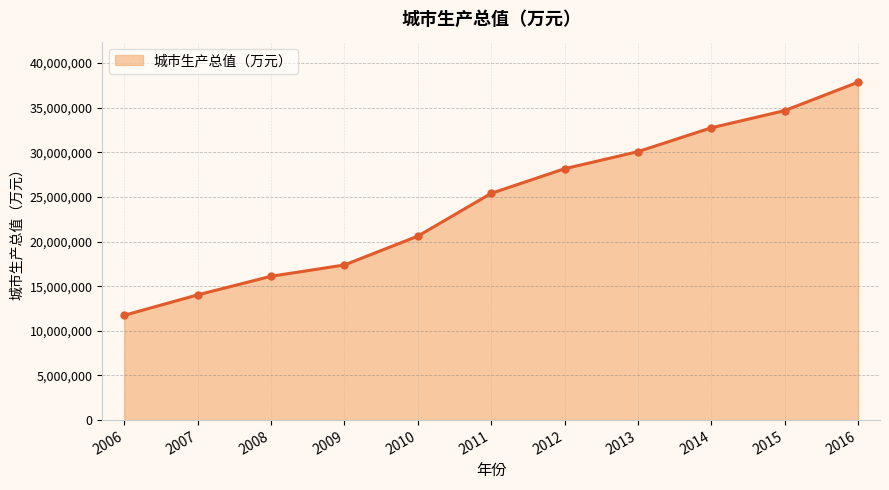

Rank the categories by value from highest to lowest.

2016, 2015, 2014, 2013, 2012, 2011, 2010, 2009, 2008, 2007, 2006